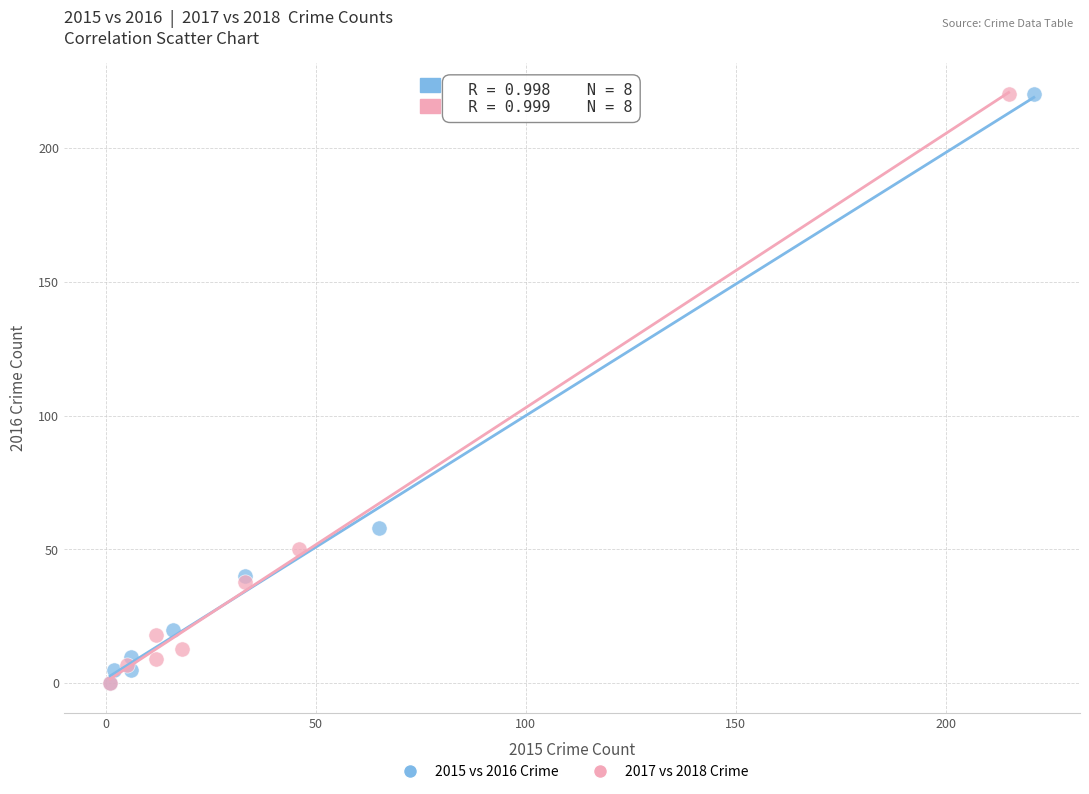

What are all the series names shown in the legend?

2015 vs 2016 Crime, 2017 vs 2018 Crime